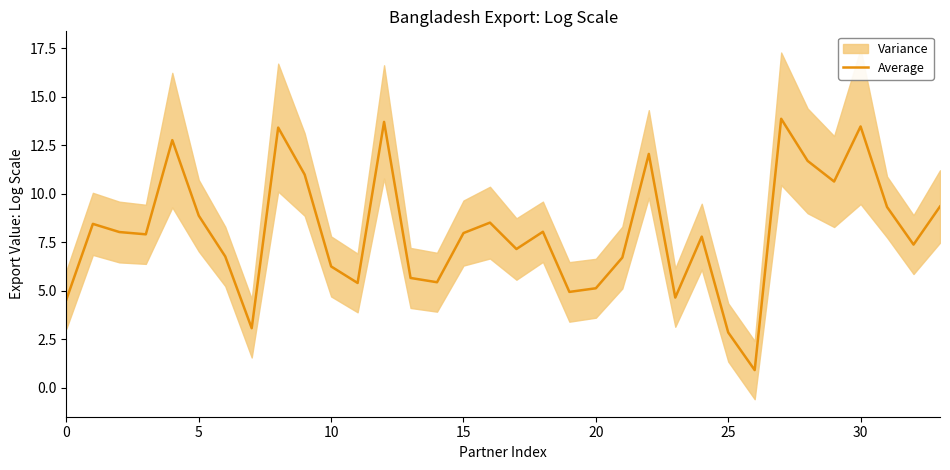

What is the lowest value of the Average series?

0.9